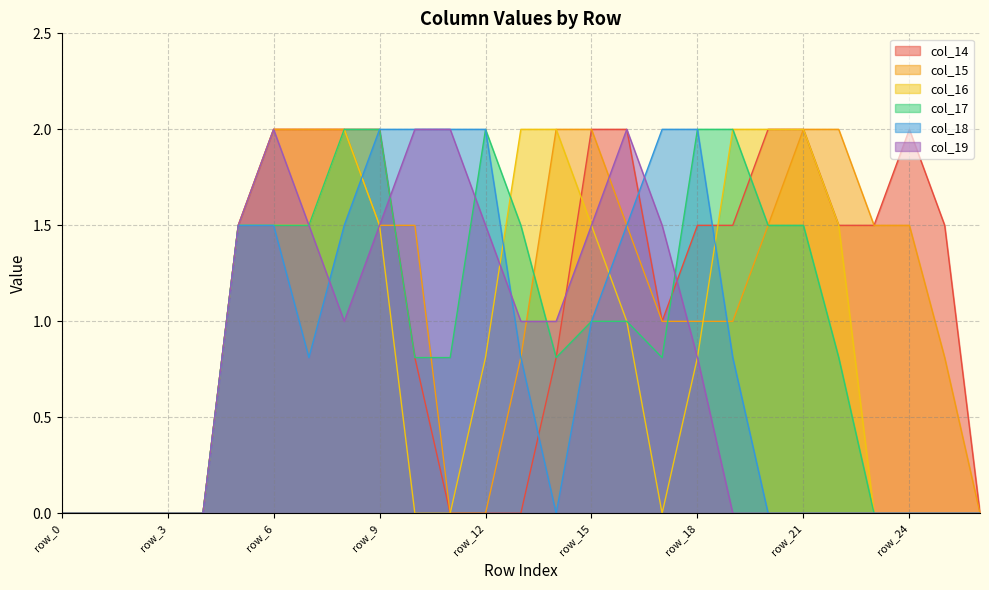

The value of col_16 at row_21 is 2.0. True or false?

True